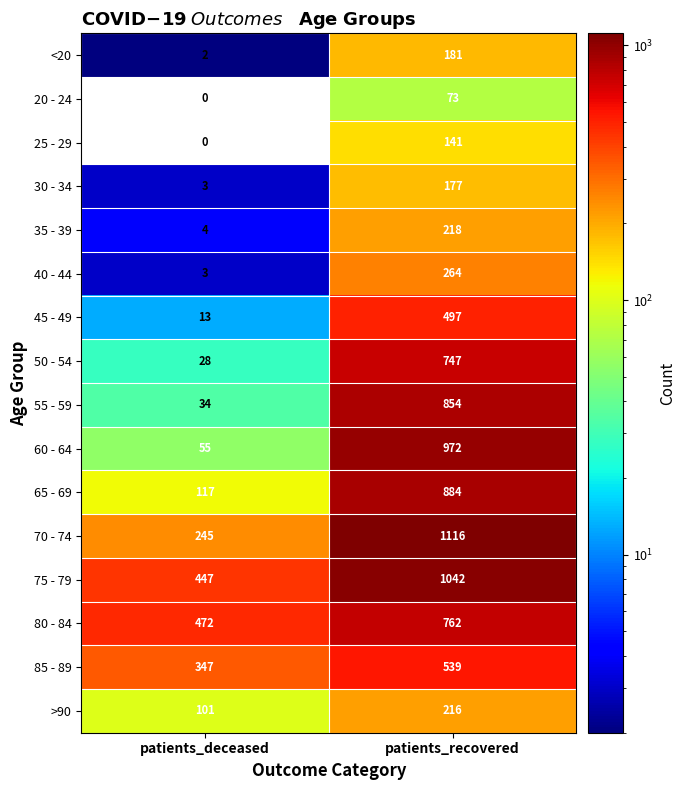

Rank the series by their maximum value, from lowest to highest.

20 - 24, 25 - 29, 30 - 34, <20, >90, 35 - 39, 40 - 44, 45 - 49, 85 - 89, 50 - 54, 80 - 84, 55 - 59, 65 - 69, 60 - 64, 75 - 79, 70 - 74